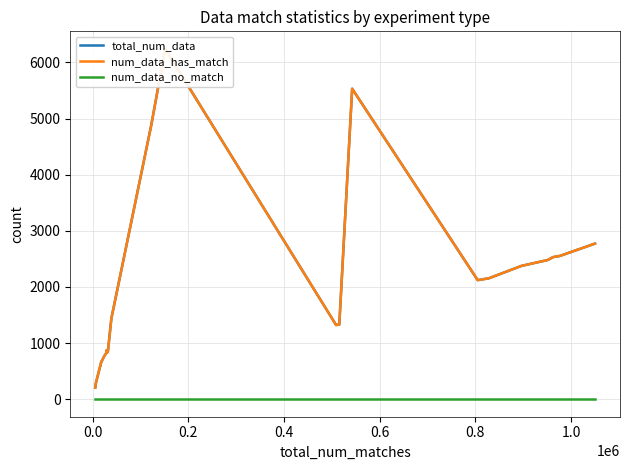

True or false: num_data_has_match has a value of 1834 at 11.

False